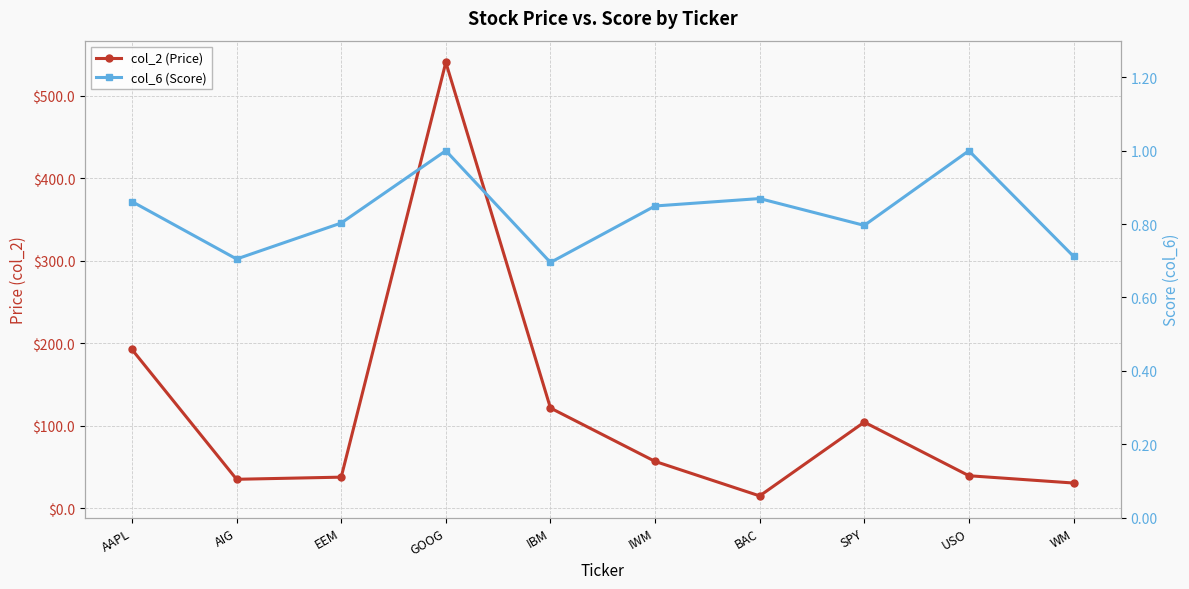

What is the difference between the maximum and minimum values in the col_2 (Price) series?

525.3